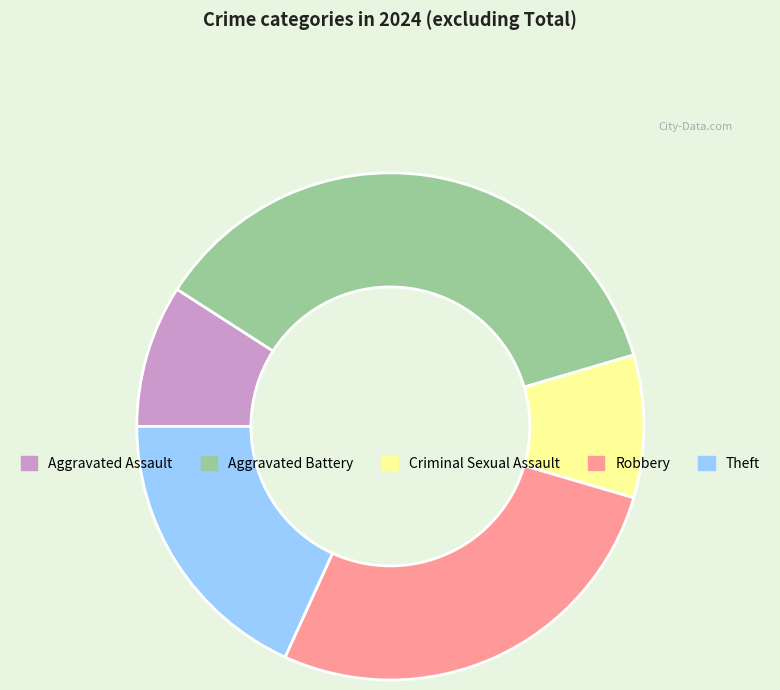

Combined, do Robbery and Criminal Sexual Assault account for over 50%?

No